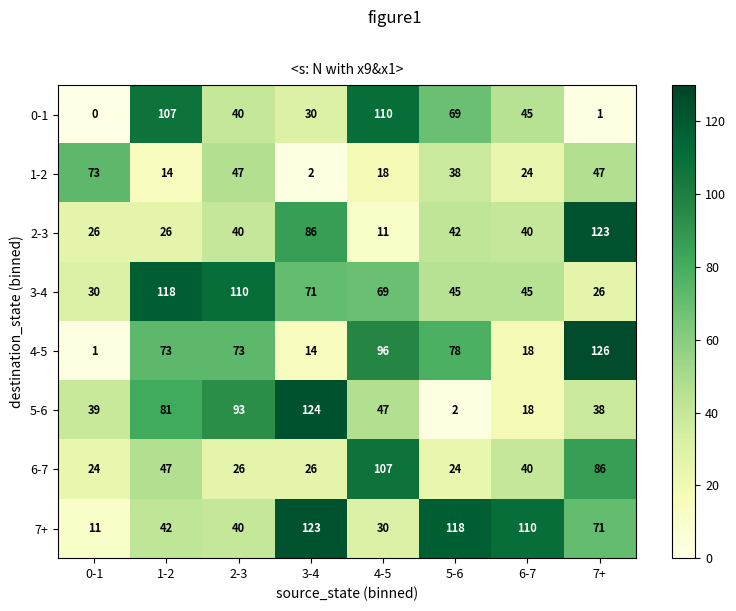

What is the difference between the maximum and second lowest values in the 2-3 series?

97